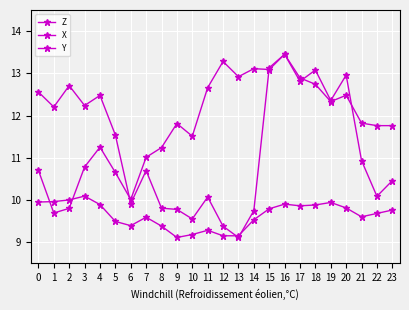

Count the number of data series in this chart.

3